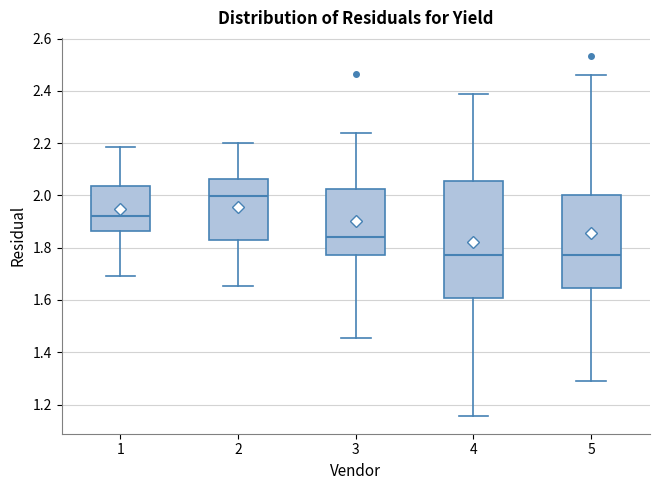

Reading left to right, read every box against the y-axis: the position of its median line, the range the box covers, and the ends of its whiskers. The values are not printed on the chart, so give them approximately, as read against the axis.

1: median 1.92, box 1.86 to 2.04, whiskers 1.70 to 2.18
2: median 2.00, box 1.84 to 2.06, whiskers 1.66 to 2.20
3: median 1.84, box 1.78 to 2.02, whiskers 1.46 to 2.24
4: median 1.78, box 1.60 to 2.06, whiskers 1.16 to 2.38
5: median 1.78, box 1.64 to 2.00, whiskers 1.28 to 2.46